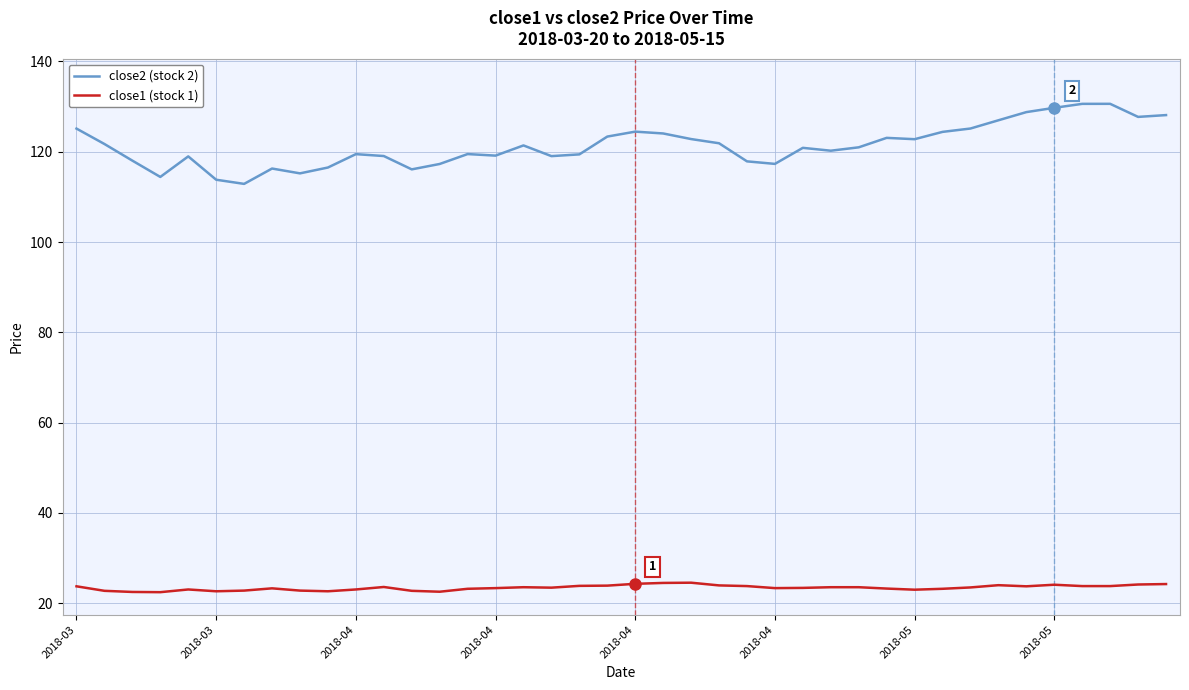

True or false: close1 (stock 1) and close2 (stock 2) cross at least once.

False